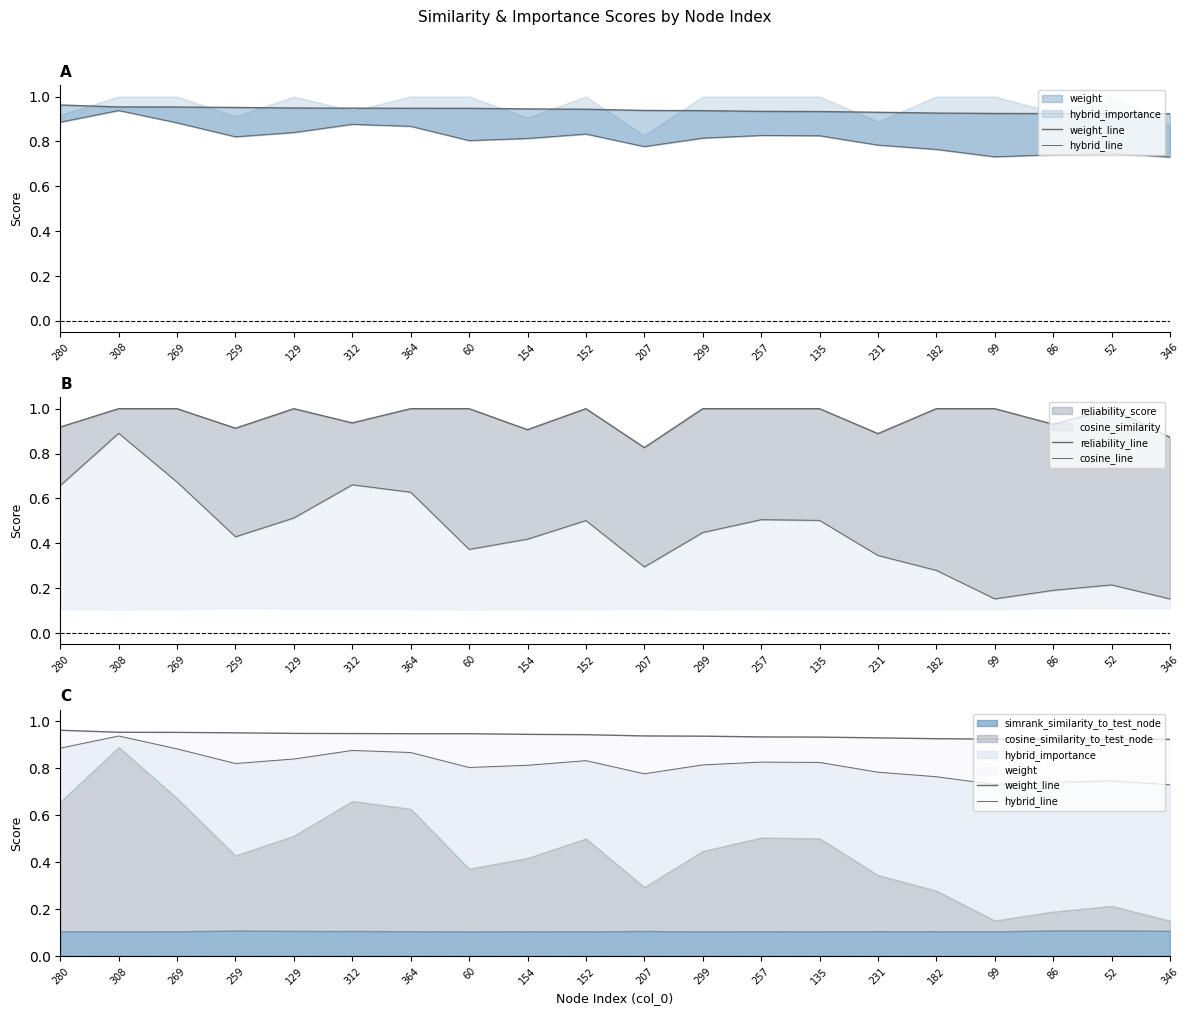

Which series ends up on top after the final intersection of reliability_line and weight_line?

weight_line